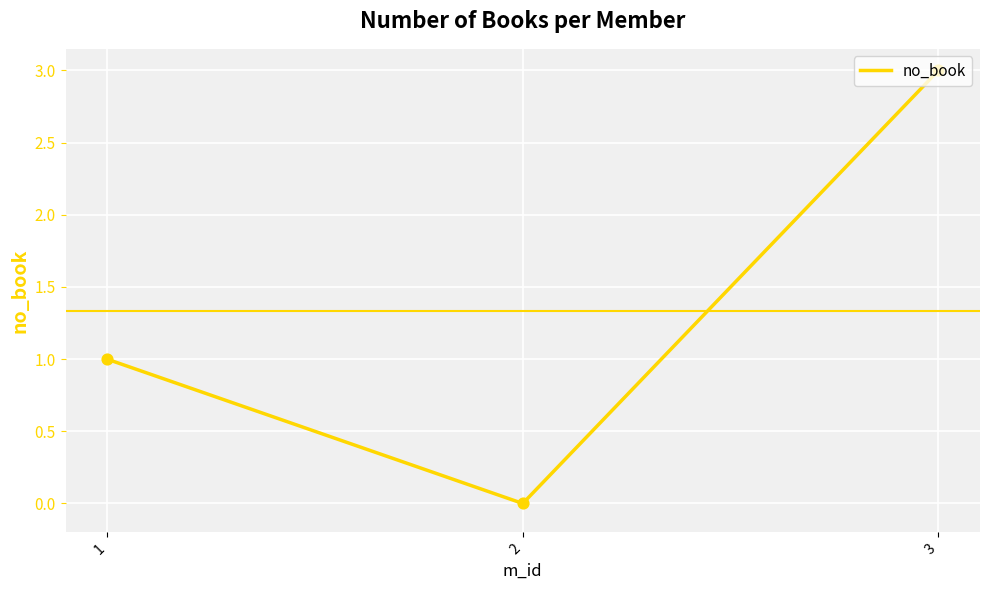

What is the change in value from 1 to 2?

-1